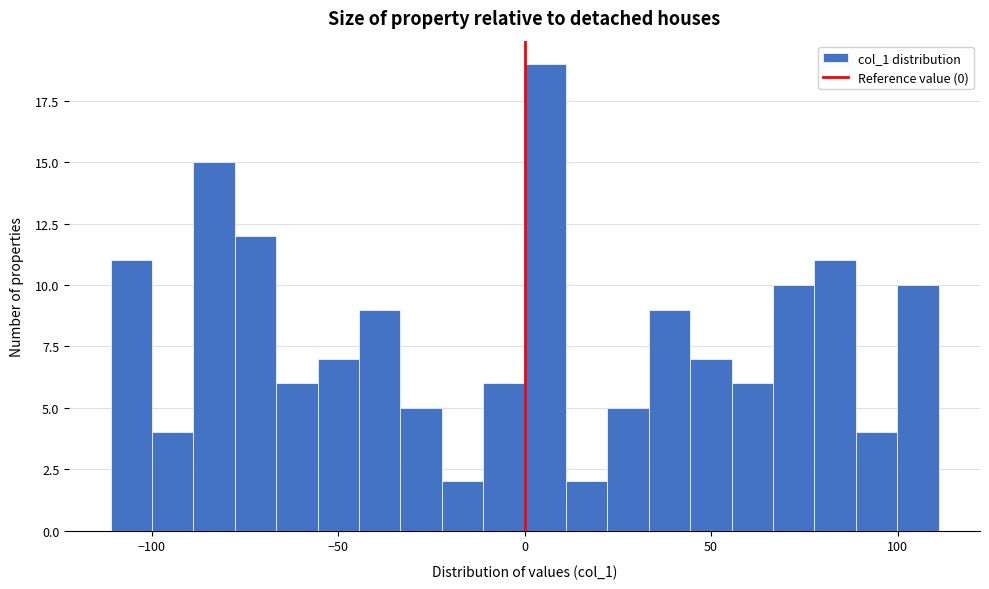

Around what value on the x-axis is the tallest bar? Give the approximate position of its centre, as read against the axis.

5